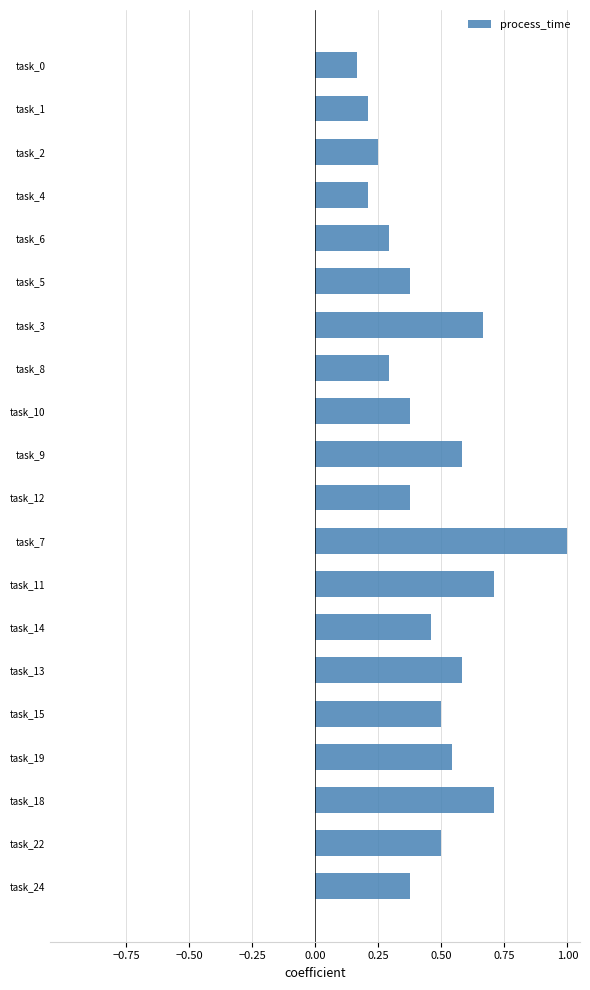

What is the sum of all values?

9.2